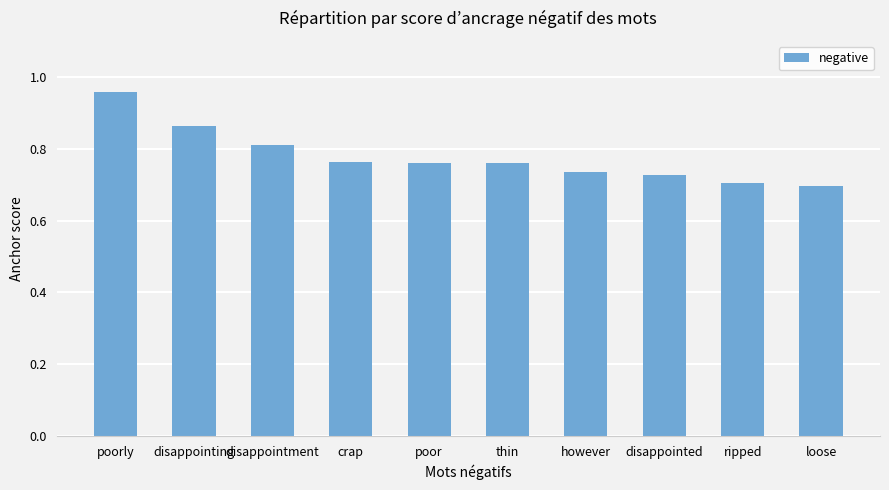

How many values are between 0 and 1?

10